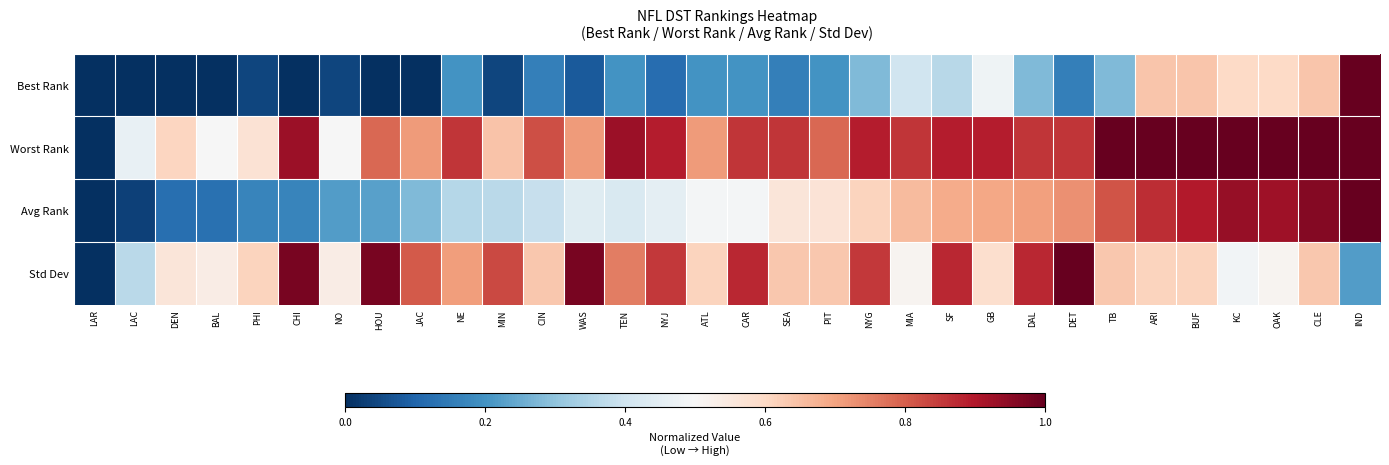

Reading left to right, extract all data points from this chart.

Best Rank: LAR=0.0	LAC=0.0	DEN=0.0	BAL=0.0	PHI=0.0	CHI=0.0	NO=0.0	HOU=0.0	JAC=0.0	NE=0.2	MIN=0.0	CIN=0.2	WAS=0.1	TEN=0.2	NYJ=0.1	ATL=0.2	CAR=0.2	SEA=0.2	PIT=0.2	NYG=0.3	MIA=0.4	SF=0.4	GB=0.5	DAL=0.3	DET=0.2	TB=0.3	ARI=0.6	BUF=0.6	KC=0.6	OAK=0.6	CLE=0.6	IND=1.0
Worst Rank: LAR=0.0	LAC=0.5	DEN=0.6	BAL=0.5	PHI=0.6	CHI=0.9	NO=0.5	HOU=0.8	JAC=0.7	NE=0.9	MIN=0.6	CIN=0.8	WAS=0.7	TEN=0.9	NYJ=0.9	ATL=0.7	CAR=0.9	SEA=0.9	PIT=0.8	NYG=0.9	MIA=0.9	SF=0.9	GB=0.9	DAL=0.9	DET=0.9	TB=1.0	ARI=1.0	BUF=1.0	KC=1.0	OAK=1.0	CLE=1.0	IND=1.0
Avg Rank: LAR=0.0	LAC=0.0	DEN=0.1	BAL=0.1	PHI=0.2	CHI=0.2	NO=0.2	HOU=0.2	JAC=0.3	NE=0.4	MIN=0.4	CIN=0.4	WAS=0.4	TEN=0.4	NYJ=0.4	ATL=0.5	CAR=0.5	SEA=0.6	PIT=0.6	NYG=0.6	MIA=0.7	SF=0.7	GB=0.7	DAL=0.7	DET=0.7	TB=0.8	ARI=0.9	BUF=0.9	KC=0.9	OAK=0.9	CLE=1.0	IND=1.0
Std Dev: LAR=0.0	LAC=0.4	DEN=0.6	BAL=0.5	PHI=0.6	CHI=1.0	NO=0.5	HOU=1.0	JAC=0.8	NE=0.7	MIN=0.8	CIN=0.6	WAS=1.0	TEN=0.8	NYJ=0.9	ATL=0.6	CAR=0.9	SEA=0.6	PIT=0.6	NYG=0.9	MIA=0.5	SF=0.9	GB=0.6	DAL=0.9	DET=1.0	TB=0.6	ARI=0.6	BUF=0.6	KC=0.5	OAK=0.5	CLE=0.6	IND=0.2